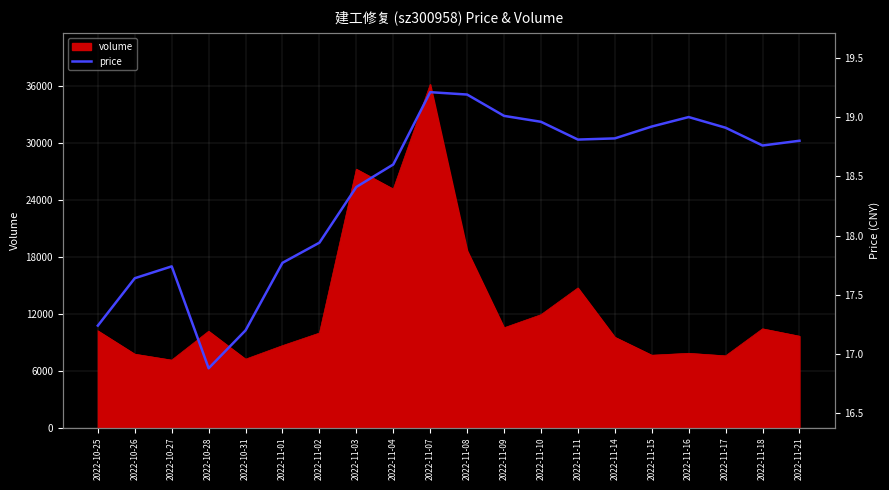

Where is the first local maximum?

2022-10-27